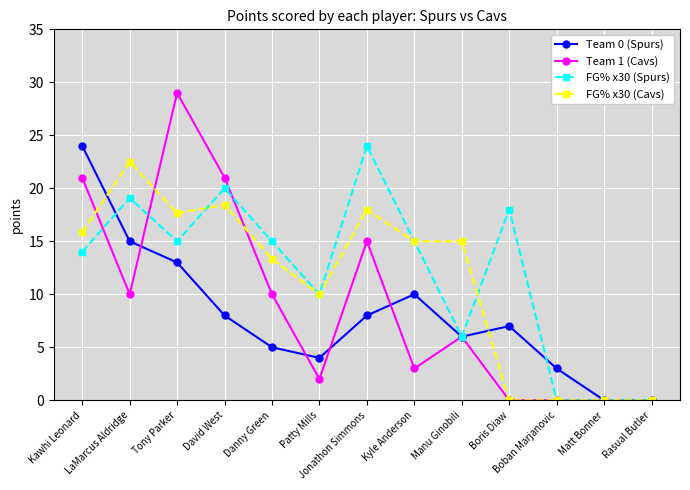

What is the difference between the maximum and minimum values in the Team 0 (Spurs) series?

24.0